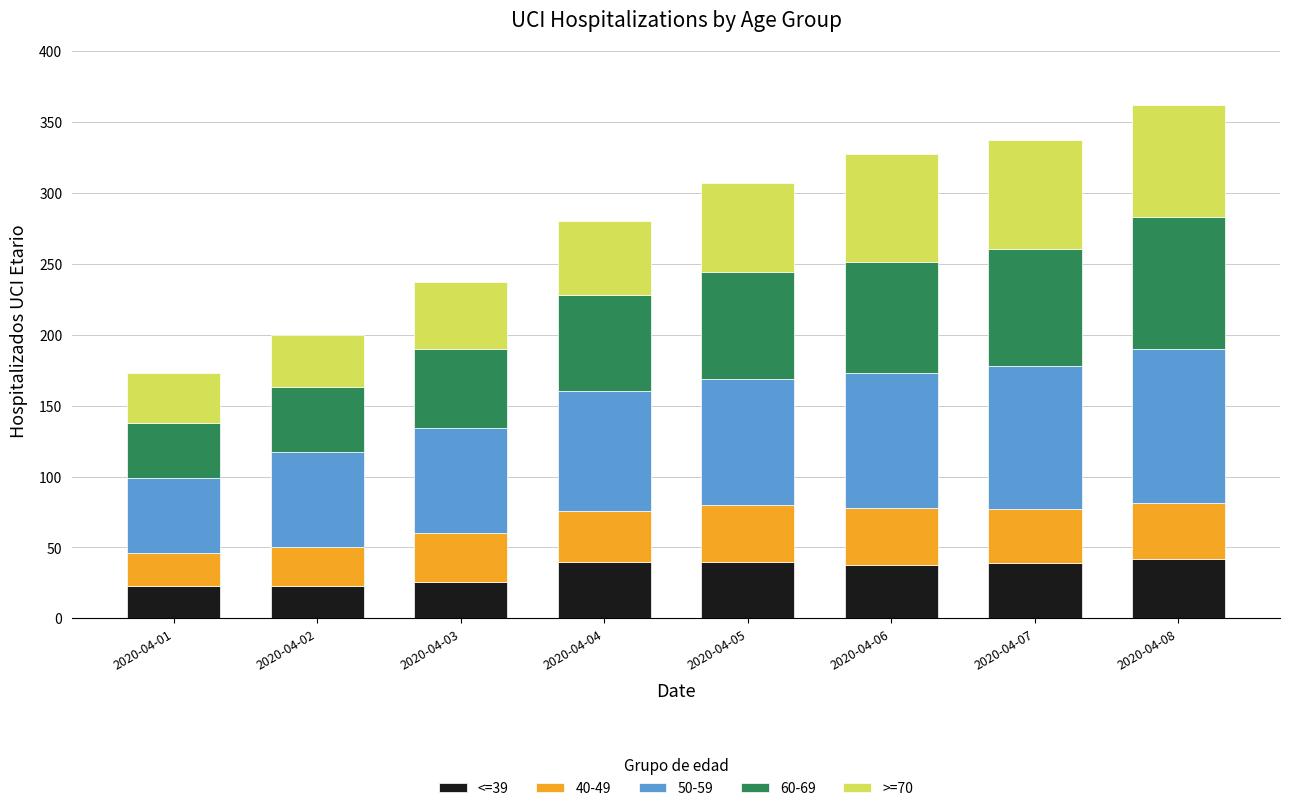

Count the number of data series in this chart.

5